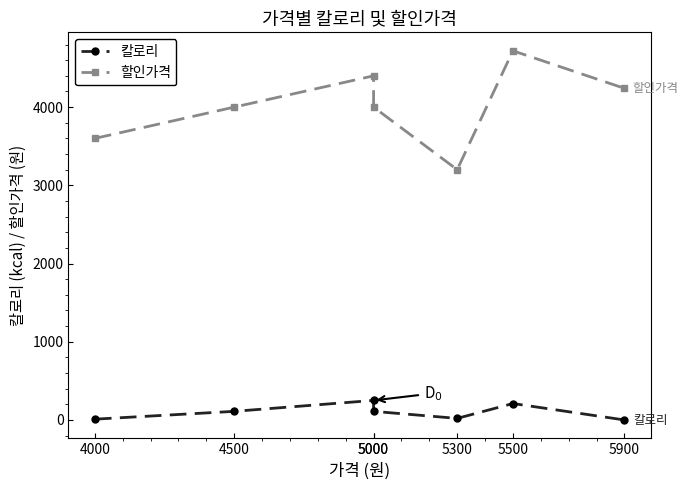

Between 5300 and 5900, which series saw the biggest shift?

할인가격